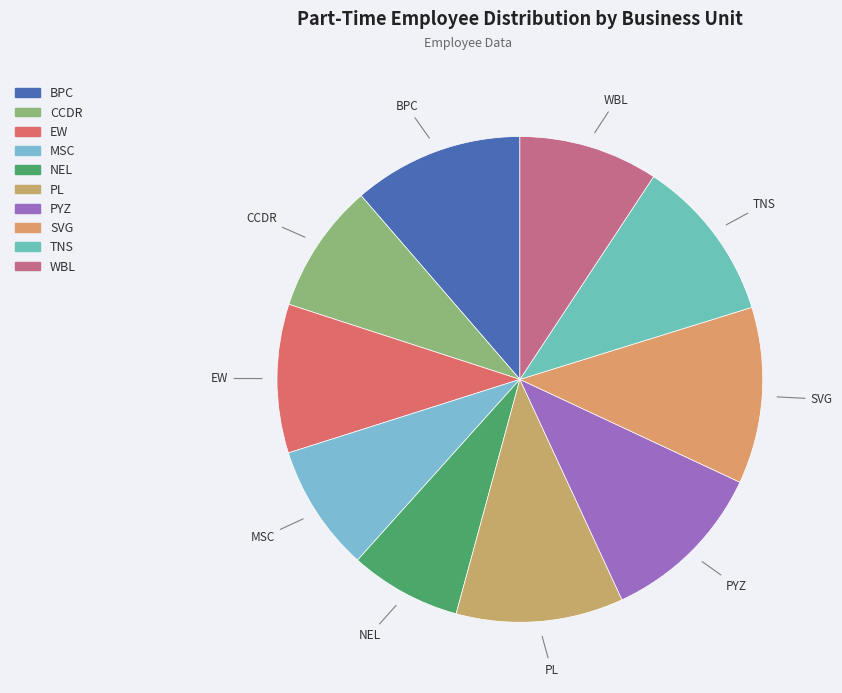

What is the smallest slice in the pie chart?

NEL